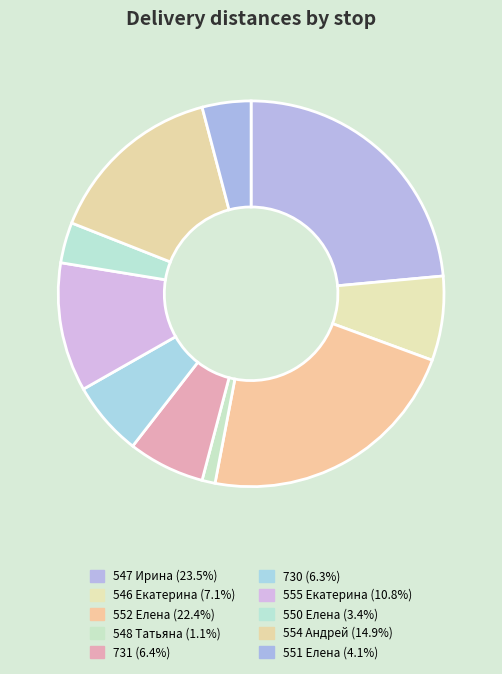

How many segments does this pie chart have?

10